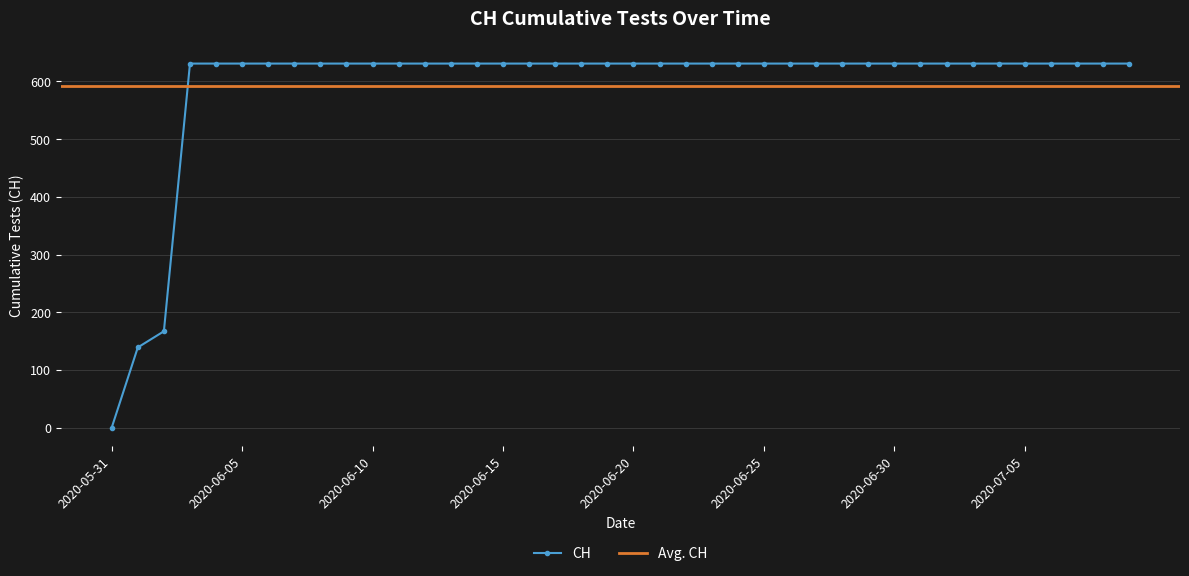

Reading left to right, transcribe all the data shown in this chart.

0	139	167	631	631	631	631	631	631	631	631	631	631	631	631	631	631	631	631	631	631	631	631	631	631	631	631	631	631	631	631	631	631	631	631	631	631	631	631	631